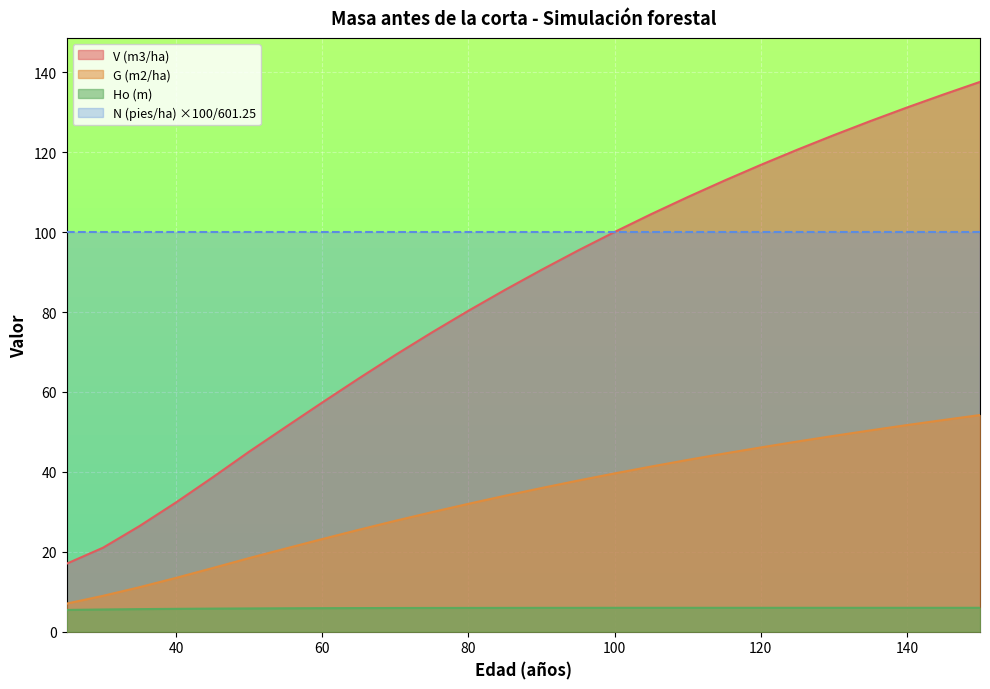

Is it true that Ho (m) equals 9.5 at 40?

False